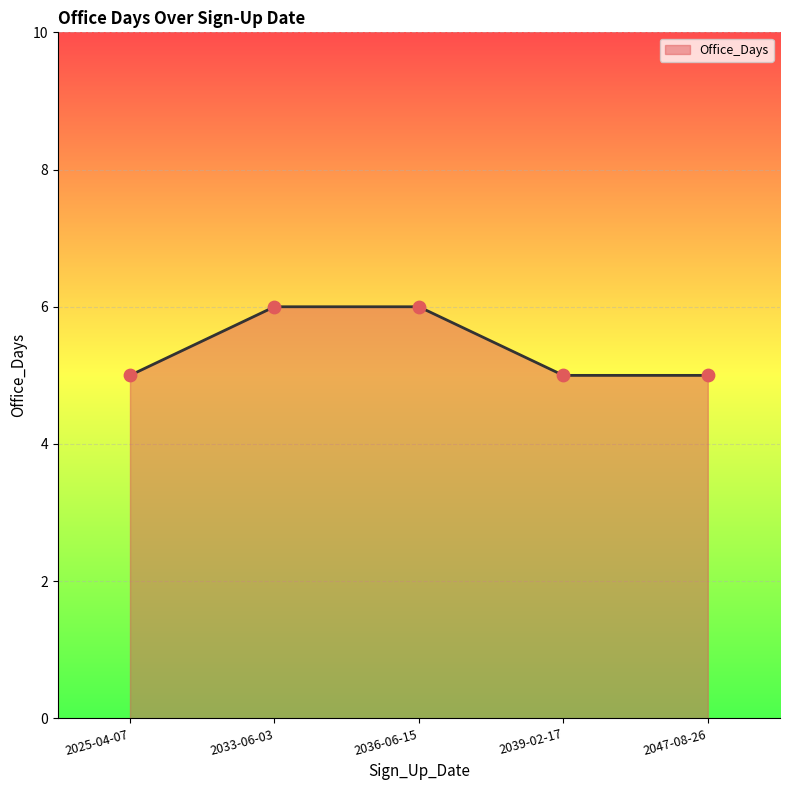

What is the change in value from 2036-06-15 to 2039-02-17?

-1